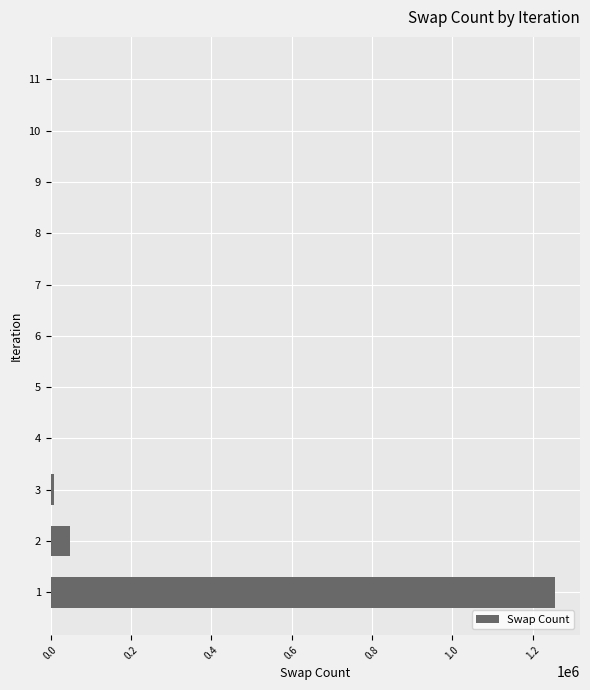

What is the sum of all values?

1315932